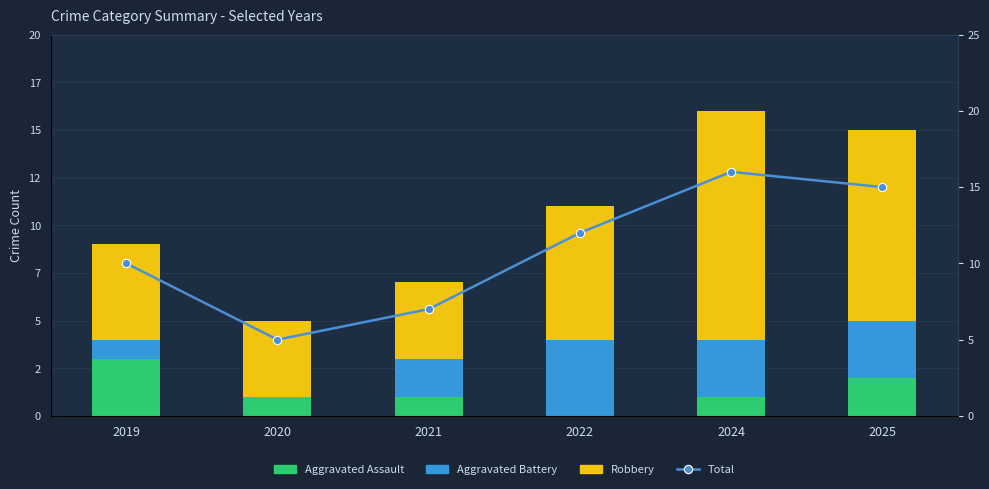

What is the highest value of the Total series?

16